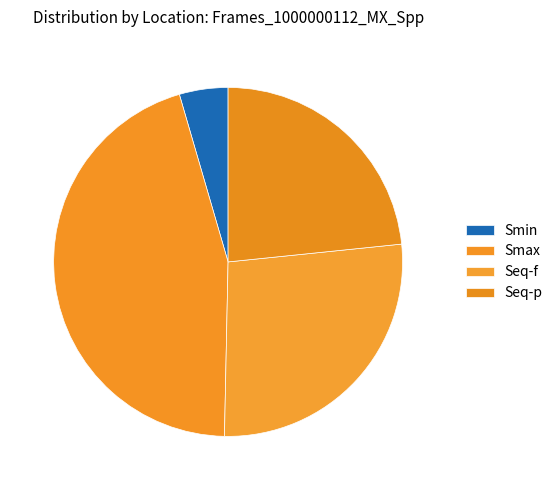

Count the number of slices in the pie.

4